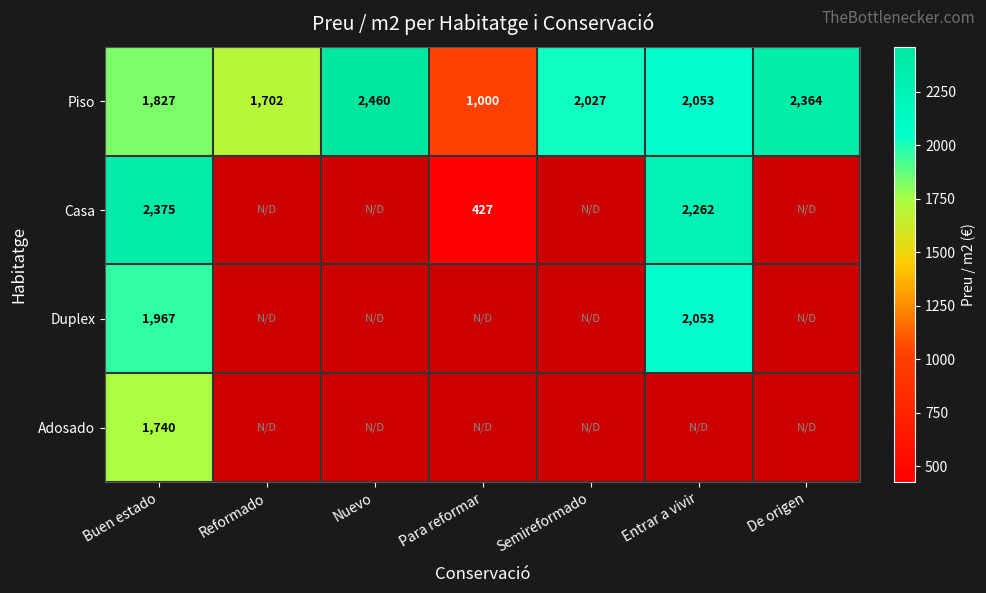

At Buen estado, list the series in order from smallest to largest.

Adosado, Piso, Duplex, Casa